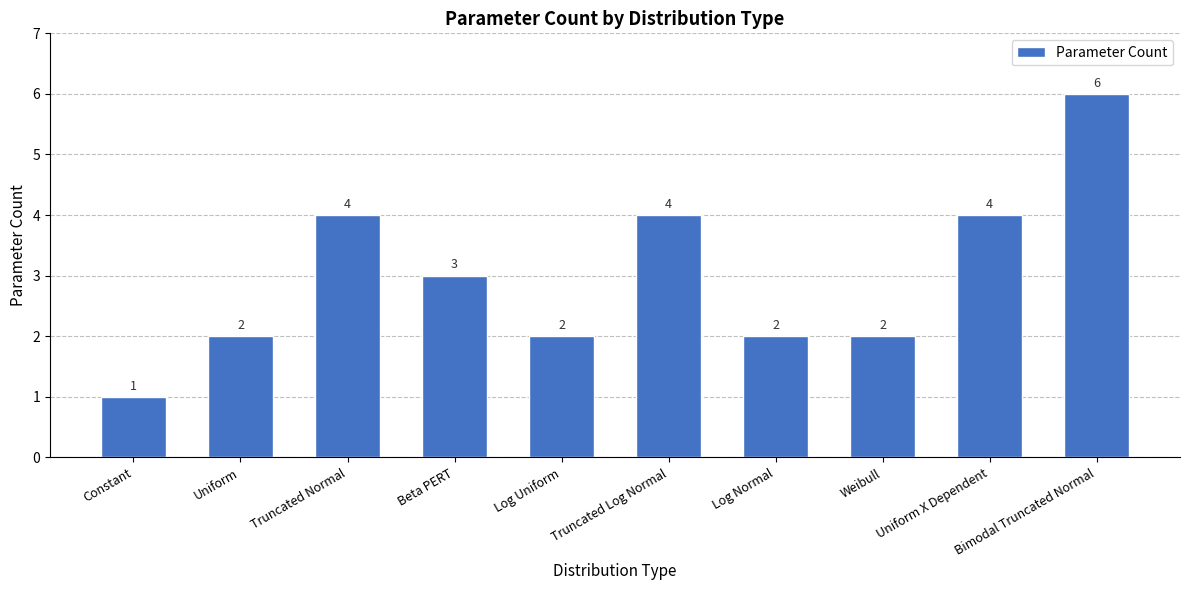

Reading left to right, list all the values displayed in this chart.

1	2	4	3	2	4	2	2	4	6